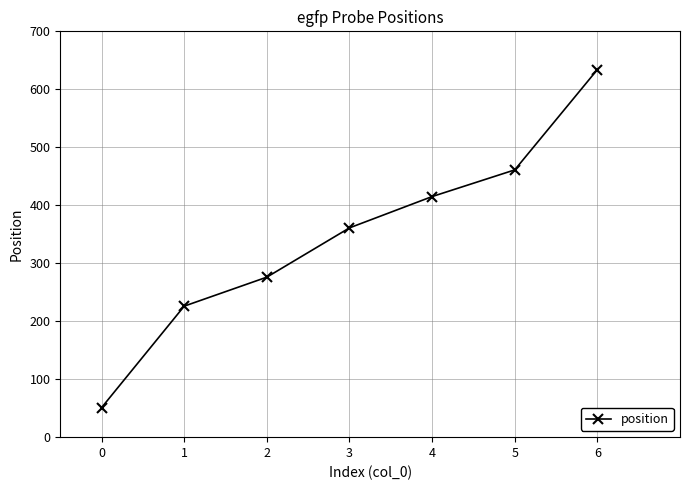

Is this an area chart (filled region under the line)?

No